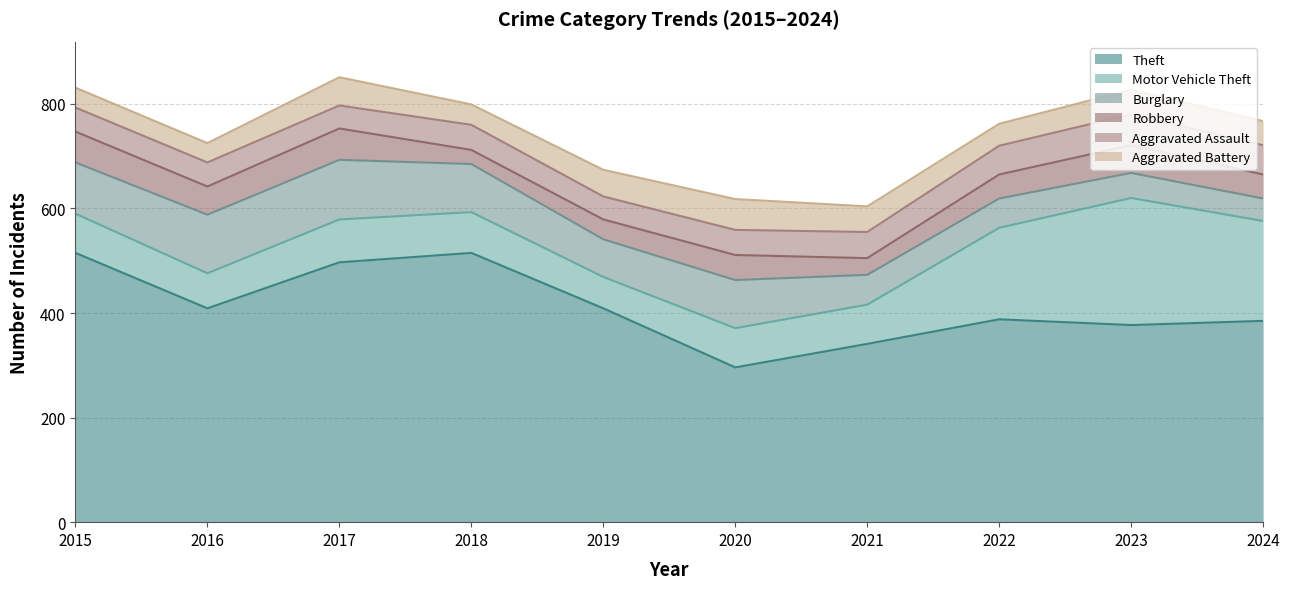

Between 2015 and 2020, which is larger?

2015